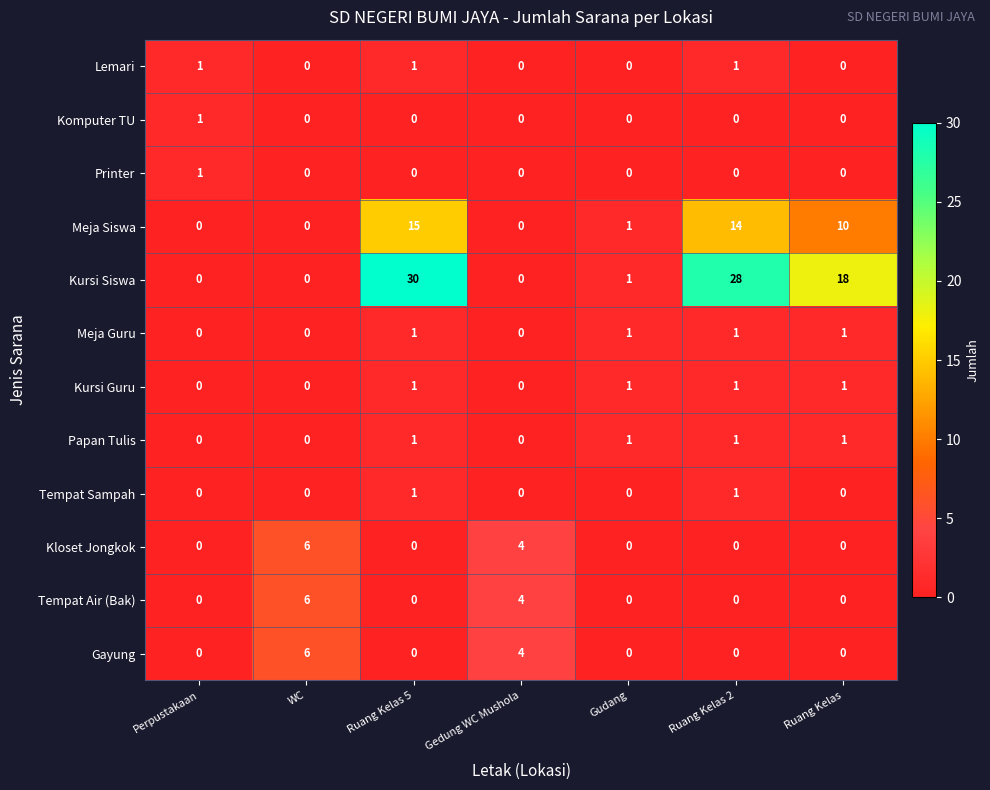

What is the maximum value shown in the chart?

30